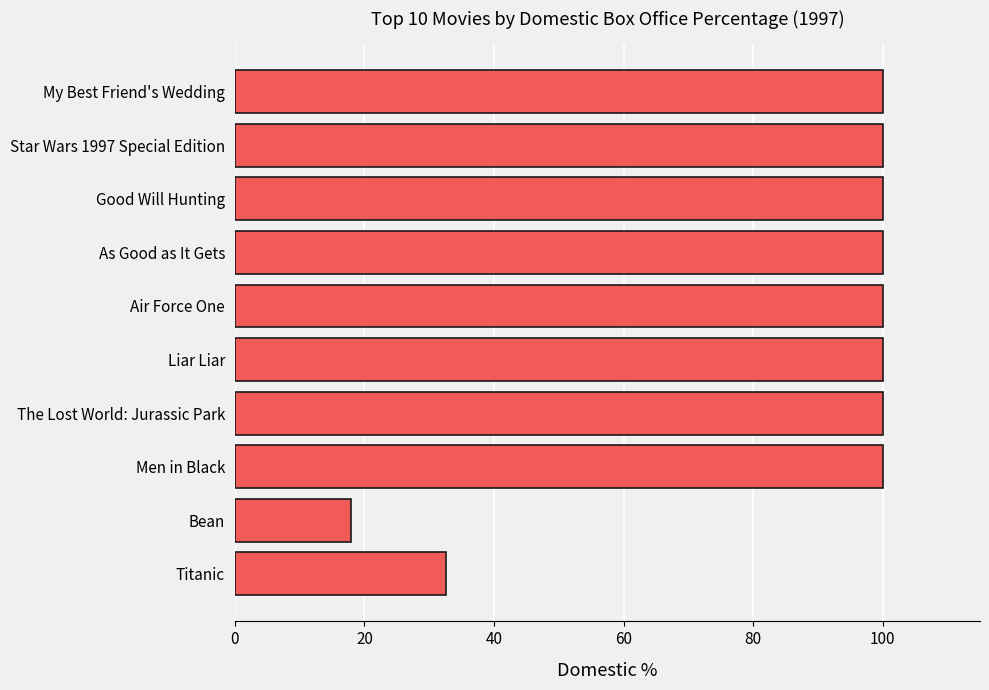

What is the sum of all values?

850.6